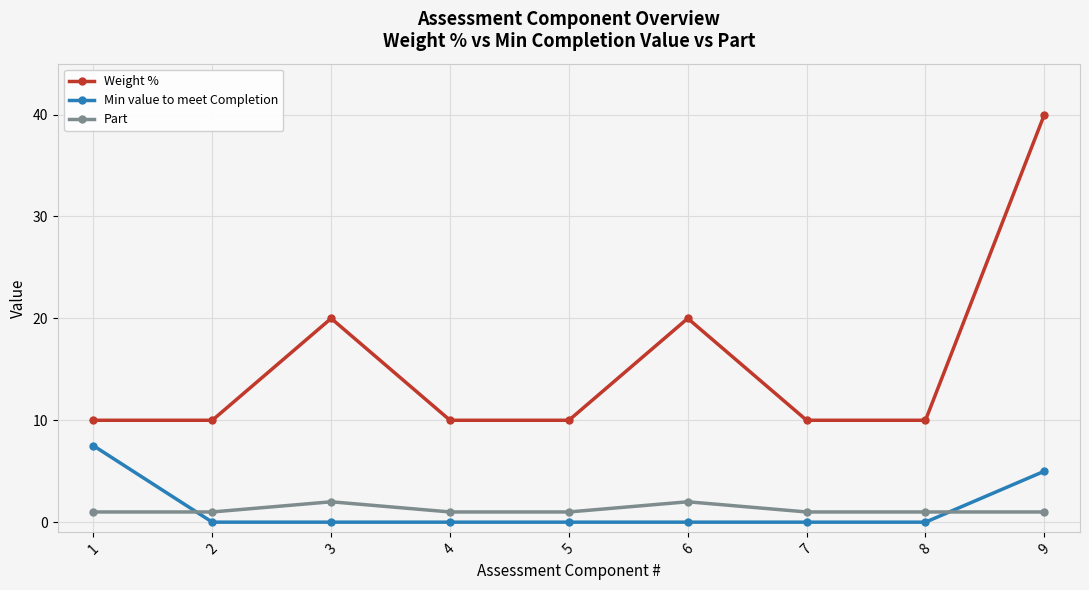

Which series has the widest spread of values?

Weight %